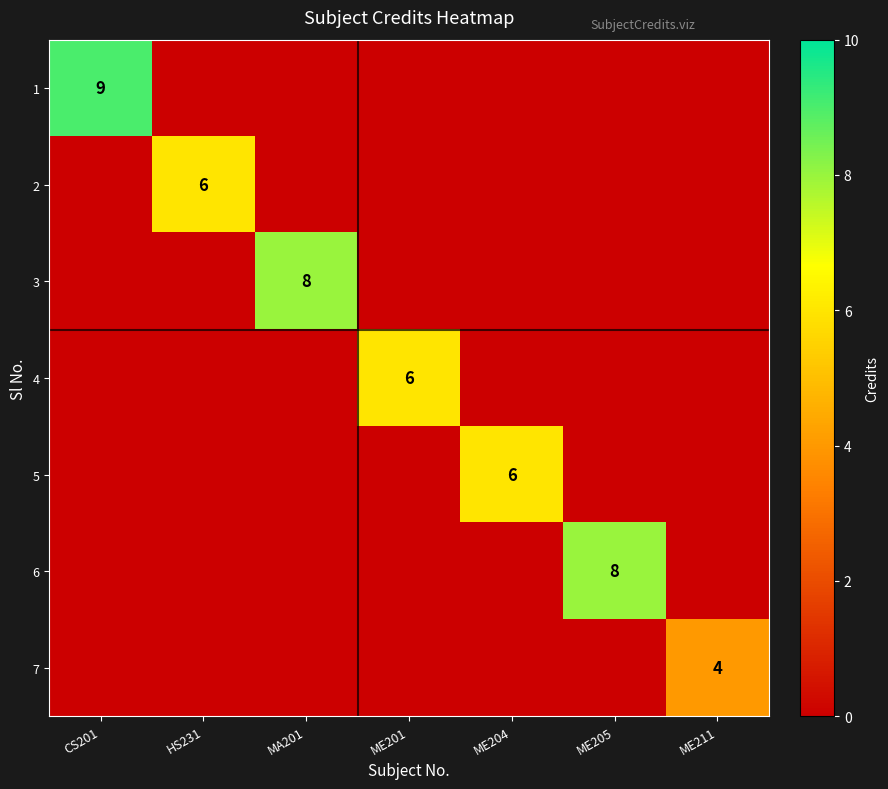

How many distinct data groups are displayed?

7